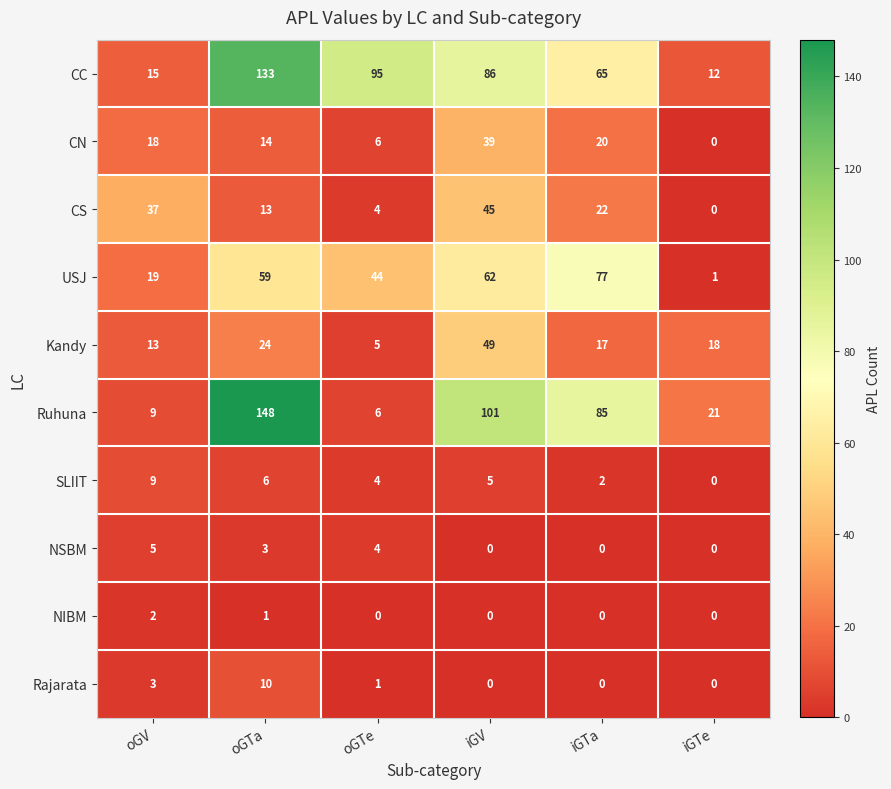

What is the sum of the USJ values at iGV and oGV?

81